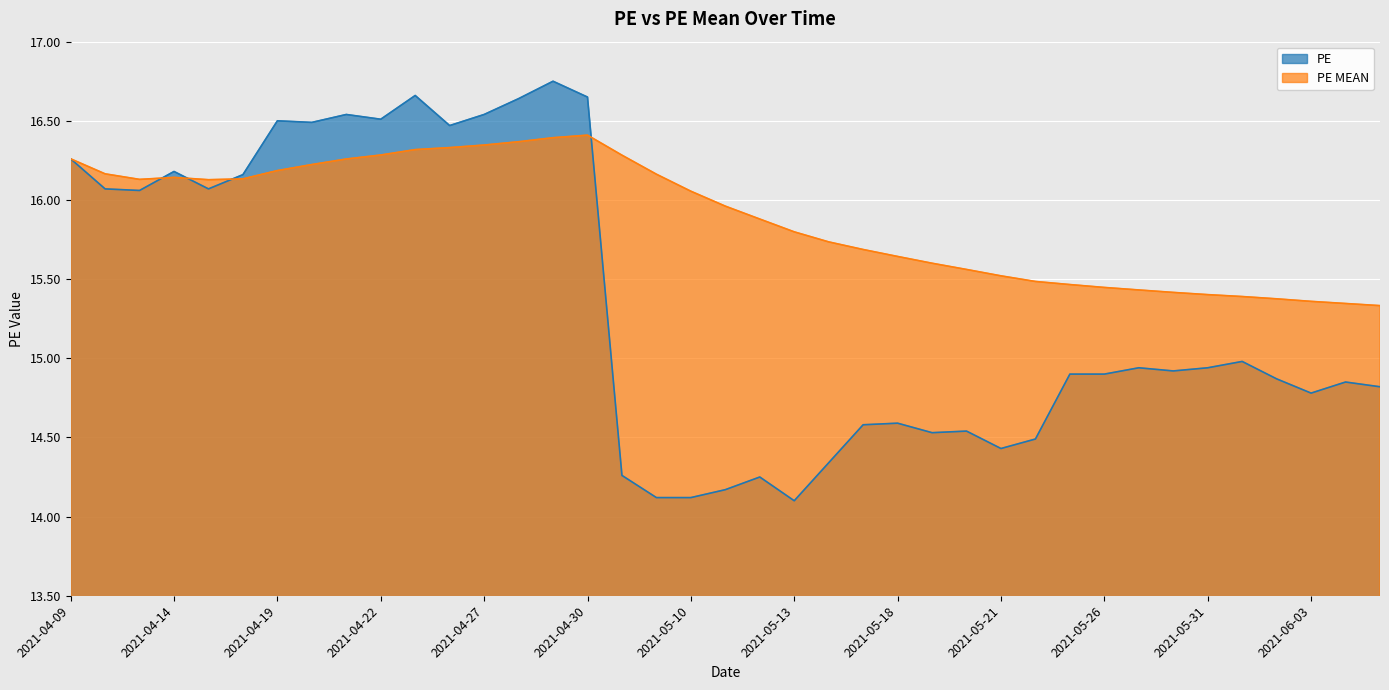

List the series in order of their overall mean, lowest first.

PE, PE MEAN